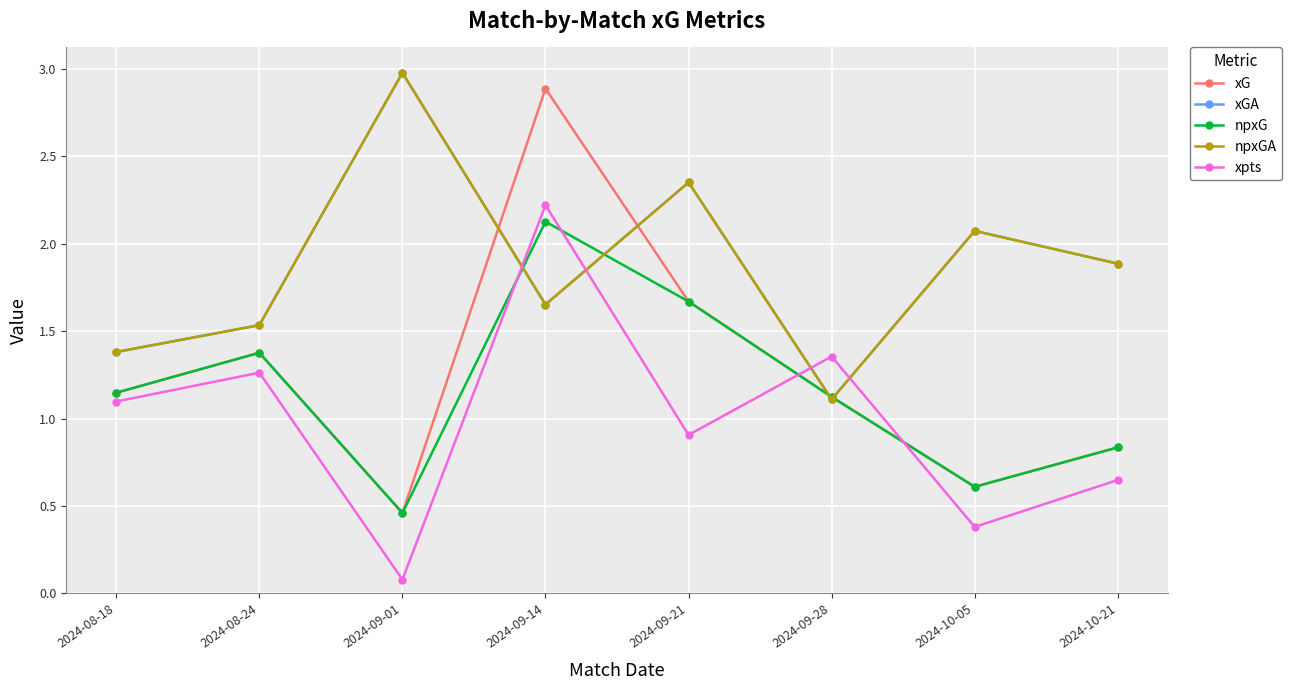

Does the chart display data point markers on the line(s)?

Yes